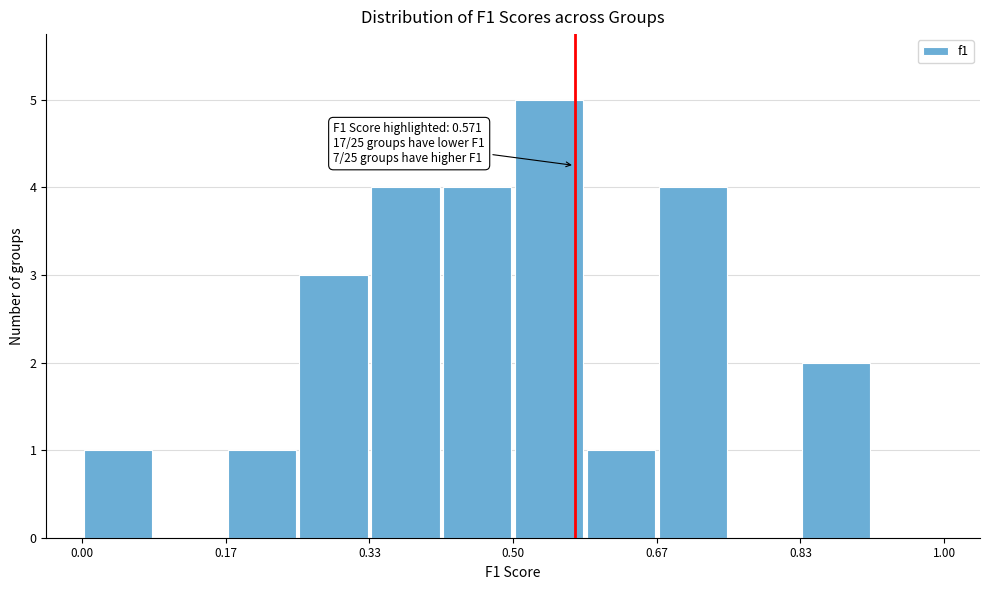

Which range on the x-axis has the tallest bar?

0.50 to 0.58